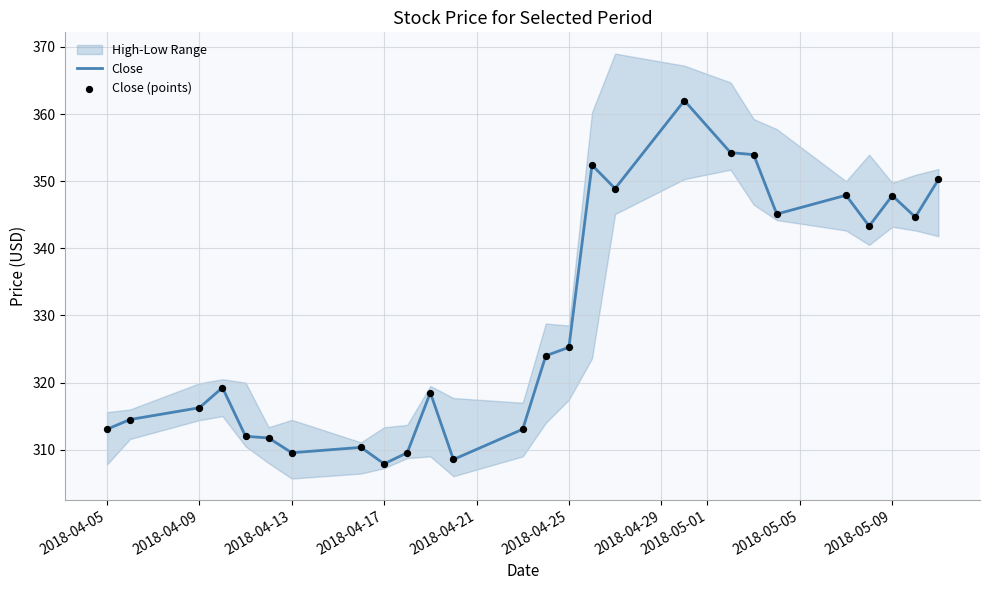

At how many categories does at least one series exceed 314?

17